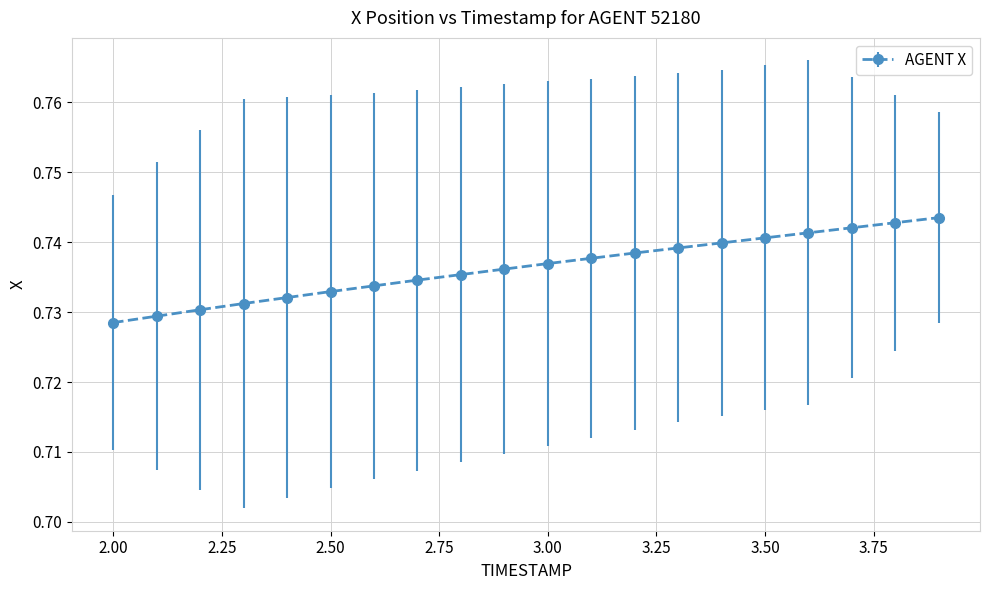

Count the values in the range 0 to 1.

20